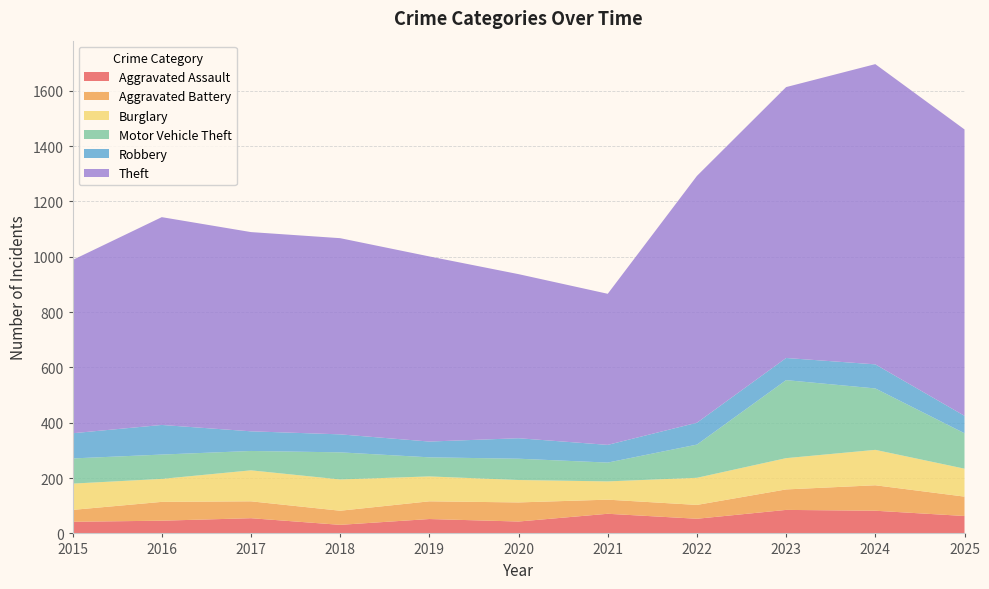

Reading left to right, list all the values displayed in this chart.

Aggravated Assault: 2015=42	2016=46	2017=55	2018=31	2019=52	2020=43	2021=71	2022=53	2023=85	2024=82	2025=63
Aggravated Battery: 2015=43	2016=68	2017=61	2018=51	2019=64	2020=69	2021=51	2022=50	2023=74	2024=92	2025=70
Burglary: 2015=95	2016=83	2017=112	2018=113	2019=90	2020=81	2021=66	2022=98	2023=113	2024=128	2025=101
Motor Vehicle Theft: 2015=91	2016=88	2017=70	2018=98	2019=69	2020=77	2021=68	2022=120	2023=282	2024=222	2025=128
Robbery: 2015=91	2016=107	2017=71	2018=65	2019=57	2020=74	2021=64	2022=79	2023=80	2024=87	2025=63
Theft: 2015=626	2016=751	2017=720	2018=709	2019=669	2020=593	2021=546	2022=892	2023=979	2024=1085	2025=1035